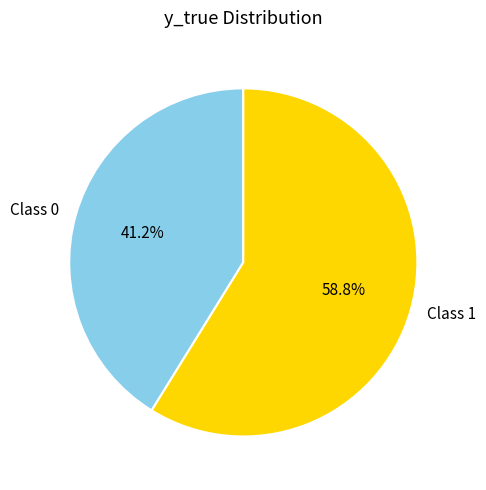

What is the ratio of the value at Class 0 to the value at Class 1?

0.7